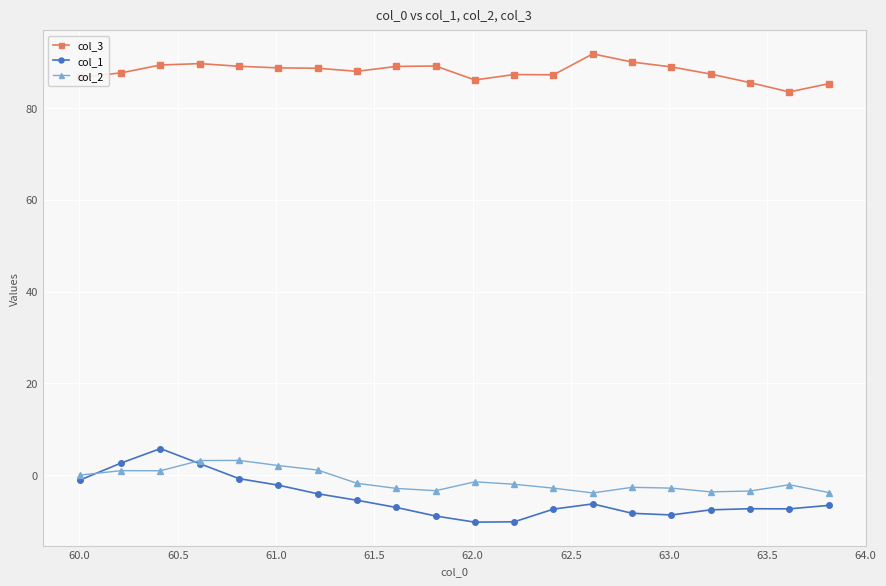

True or false: col_2 has more than 0 points higher than both neighbors.

True